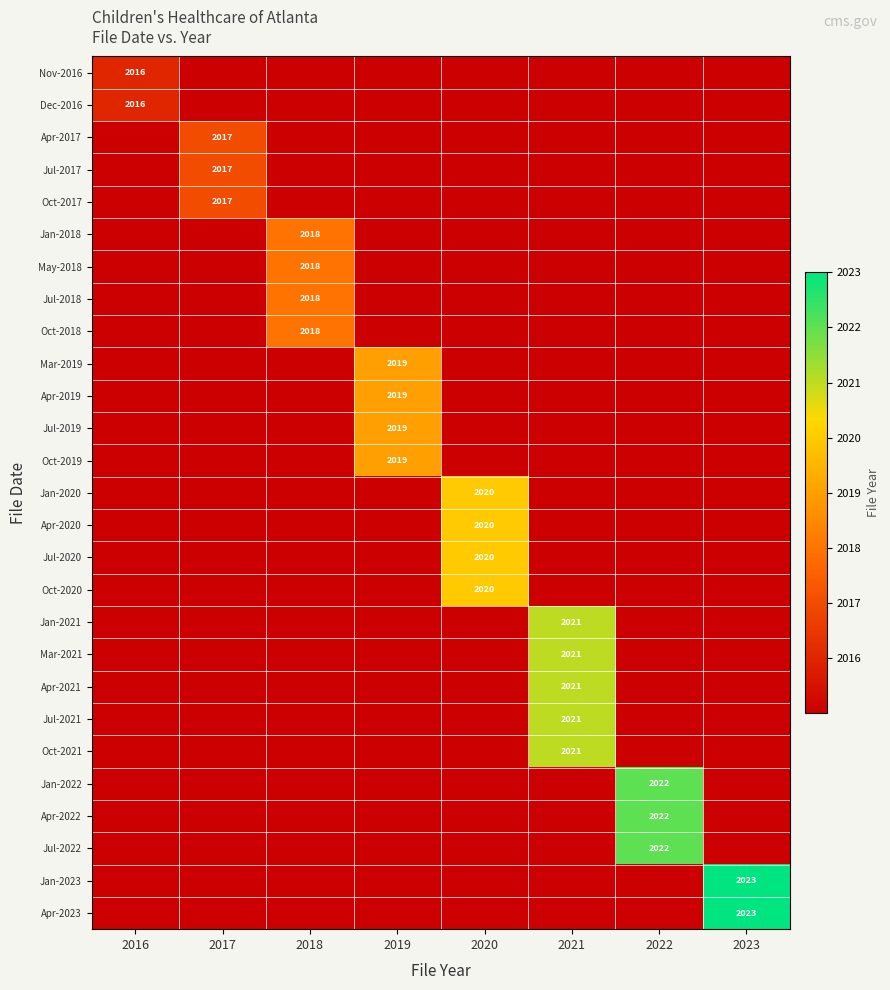

What is the difference between the maximum and minimum values in the Oct-2019 series?

4